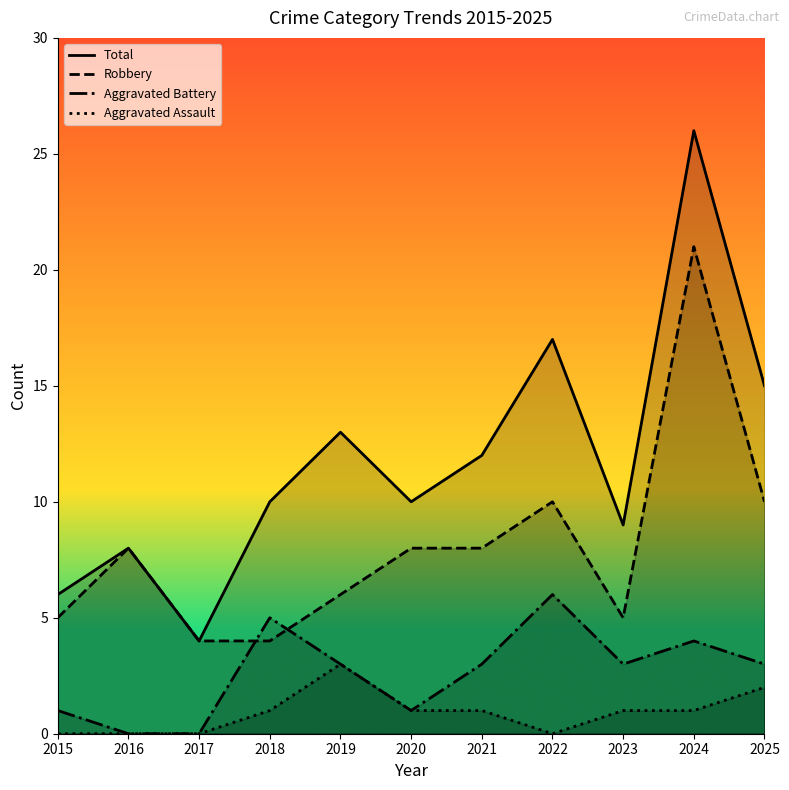

The value of Total at 2019 is 13. True or false?

True